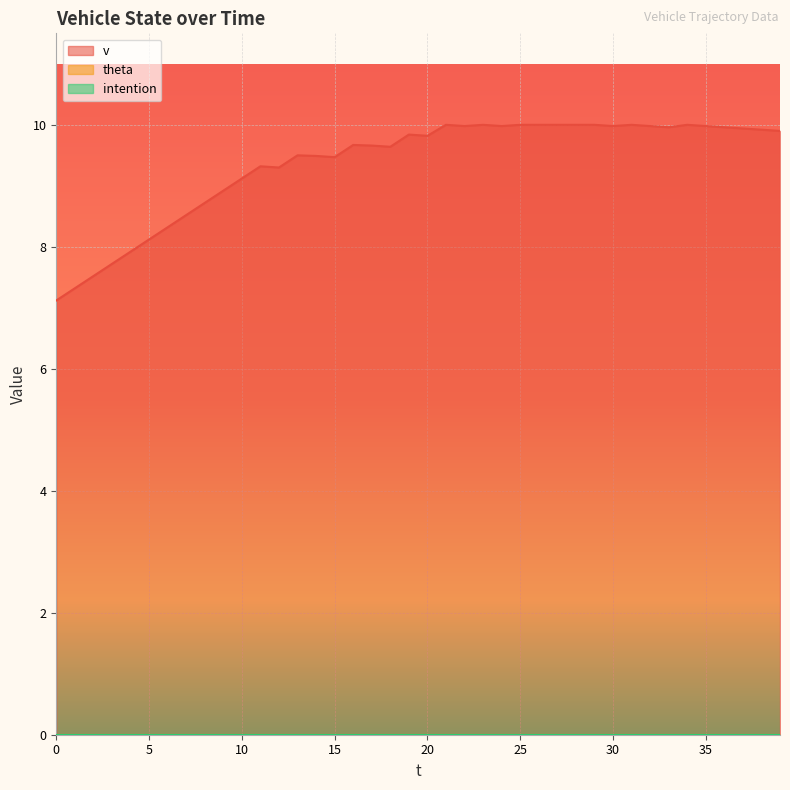

At 5, list the series in order from largest to smallest.

v, theta, intention